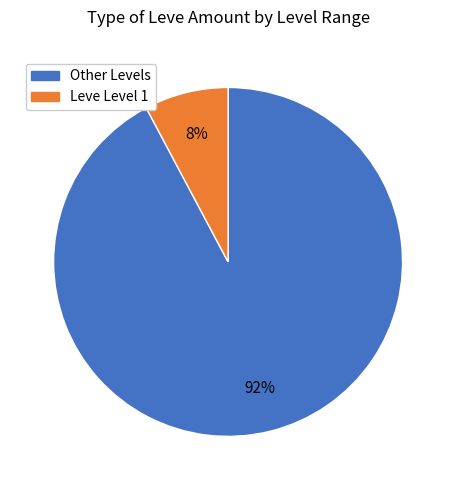

To the nearest percent, what is the average slice percentage?

50%